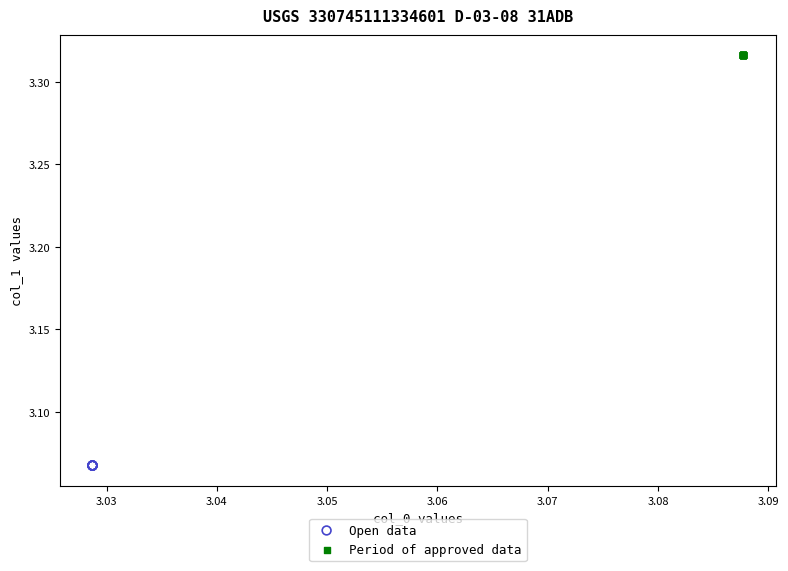

Which series contains the highest Y value?

Period of approved data